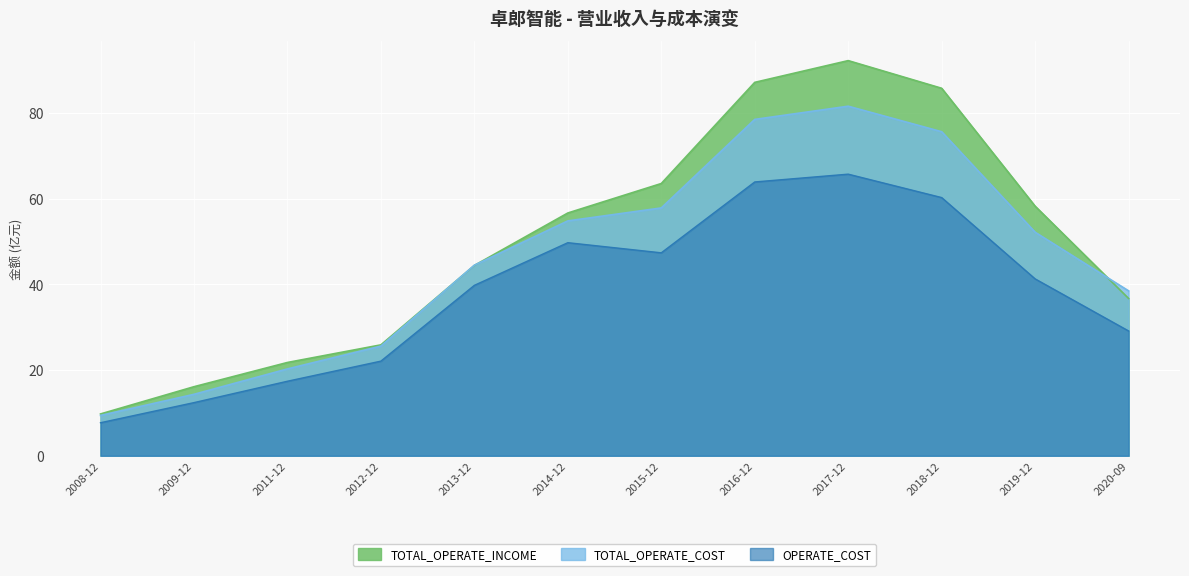

What is the difference between the second highest and minimum values in the TOTAL_OPERATE_INCOME series?

77.4